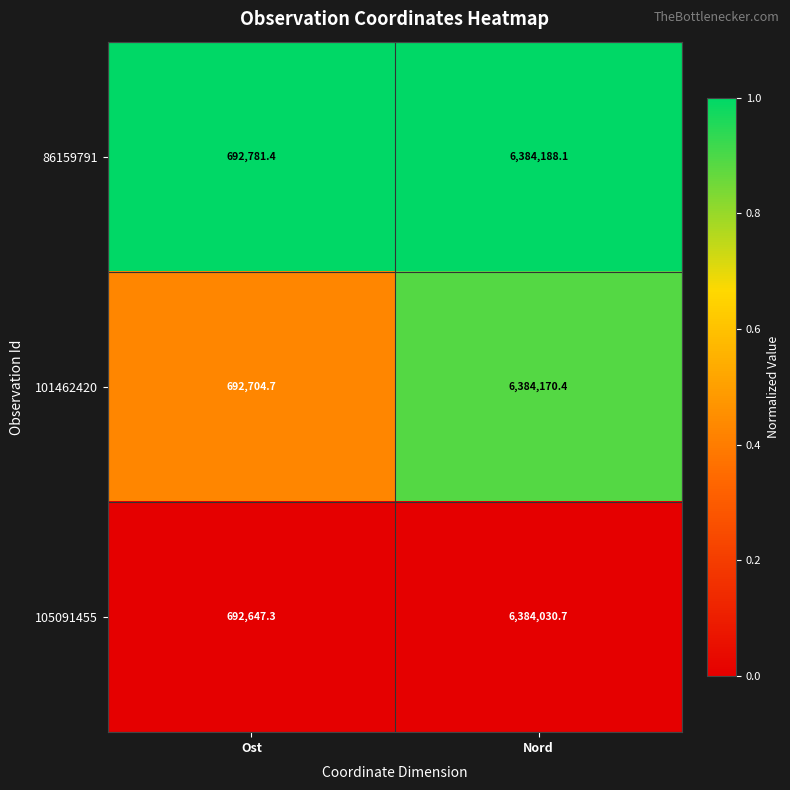

At which category is the sum across all series the highest?

Nord